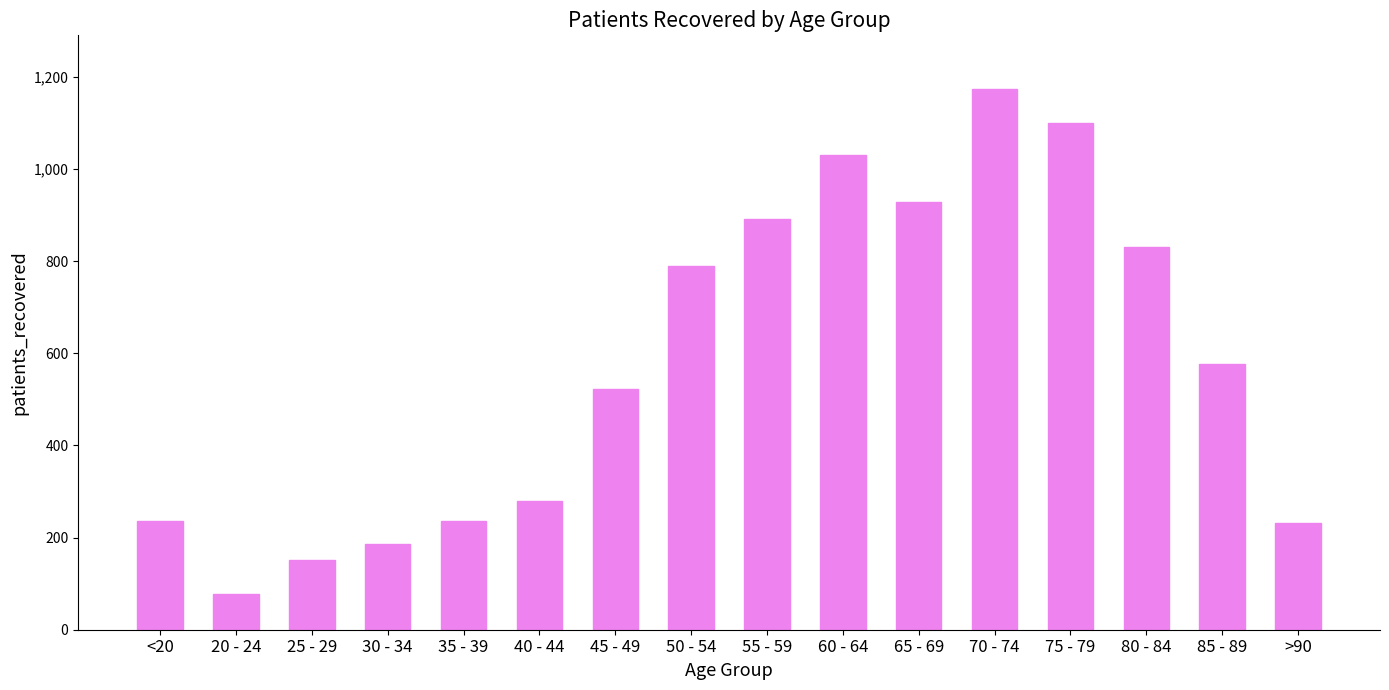

What is the difference between the maximum and second lowest values?

1021